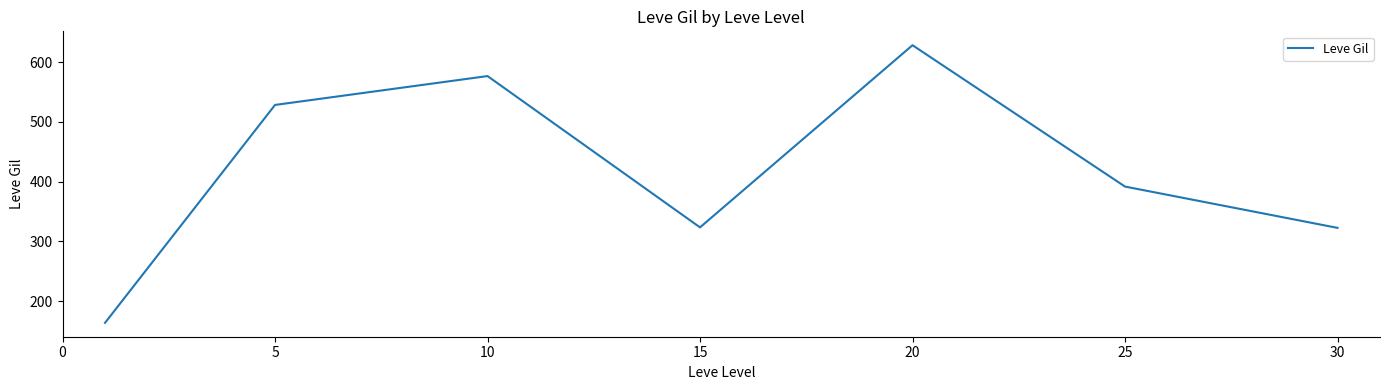

How many interior local valleys (lower than both neighbors) does the data have?

1